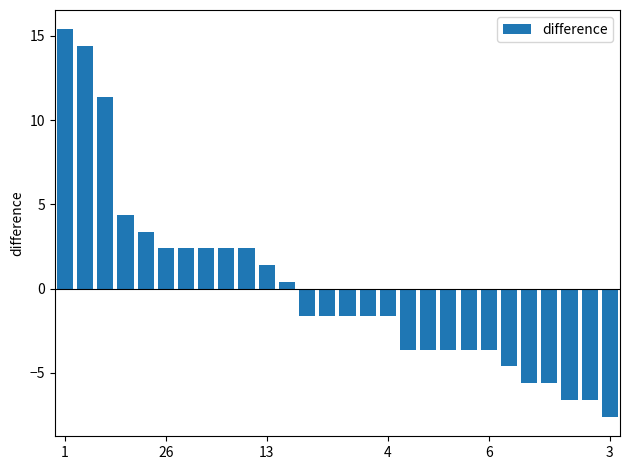

What is the difference between the maximum and minimum values?

23.0